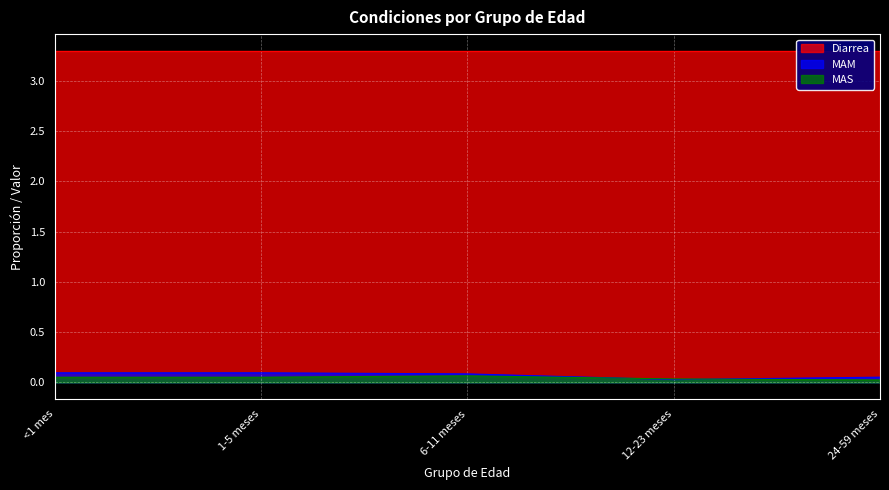

Which series has the largest total across all categories?

Diarrea